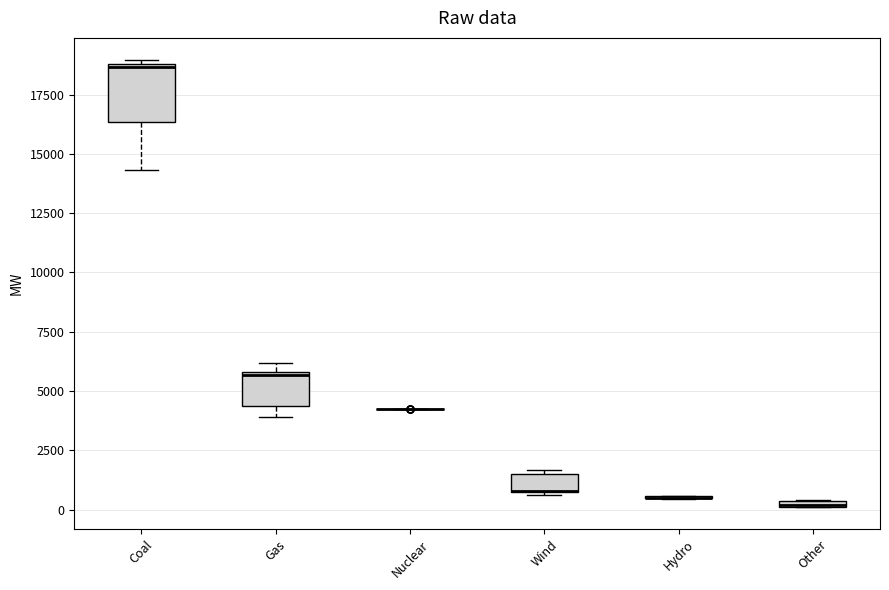

Comparing the boxes themselves (not the whiskers), which one is the tallest?

Coal